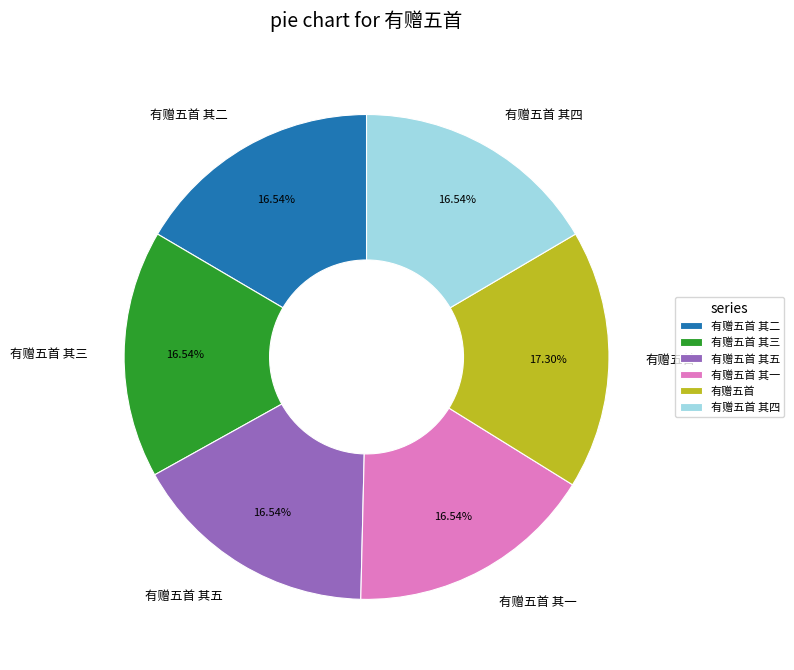

Is 有赠五首 其三 the majority of the pie?

No